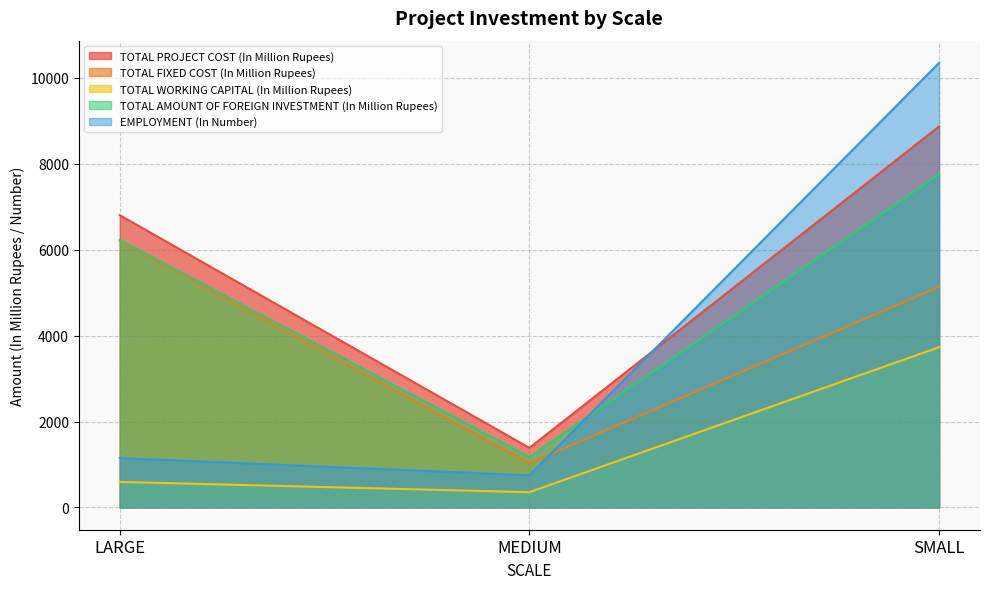

What value does the TOTAL PROJECT COST (In Million Rupees) series have at LARGE?

6800.0